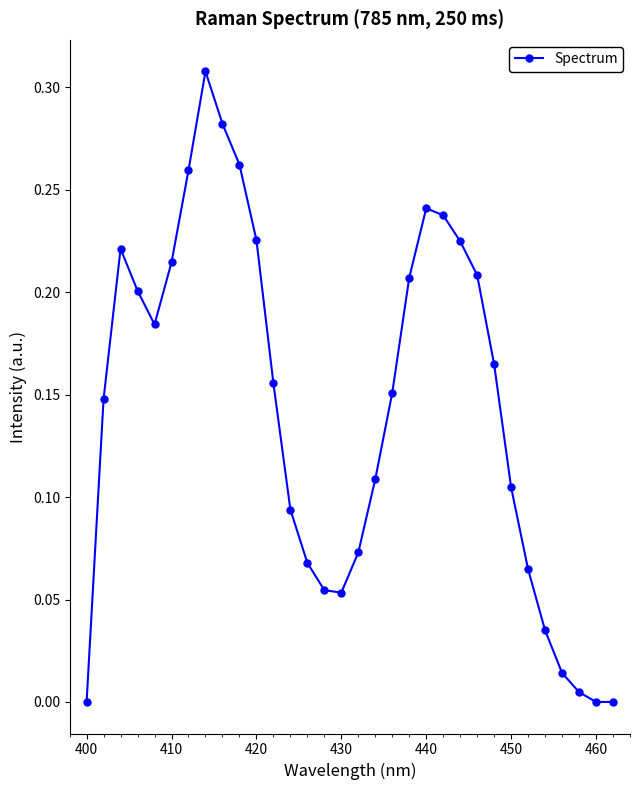

What is the sum of all values?

4.6